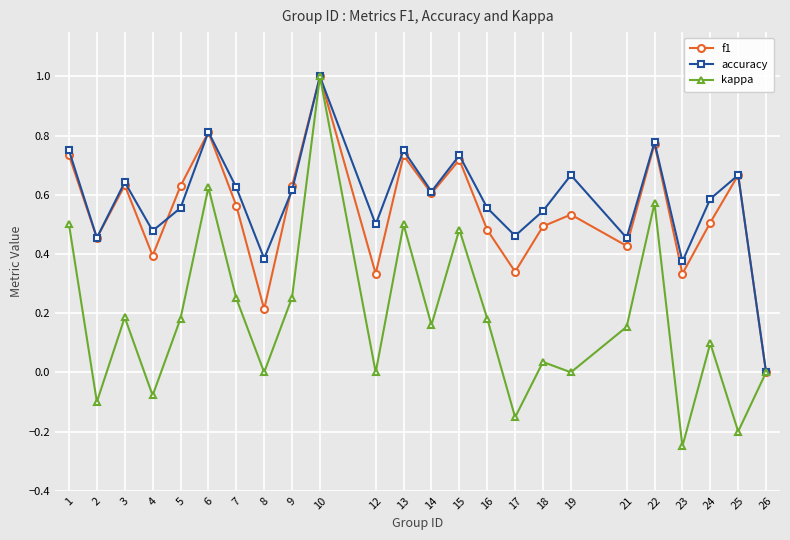

Which series has the largest range (max minus min)?

kappa